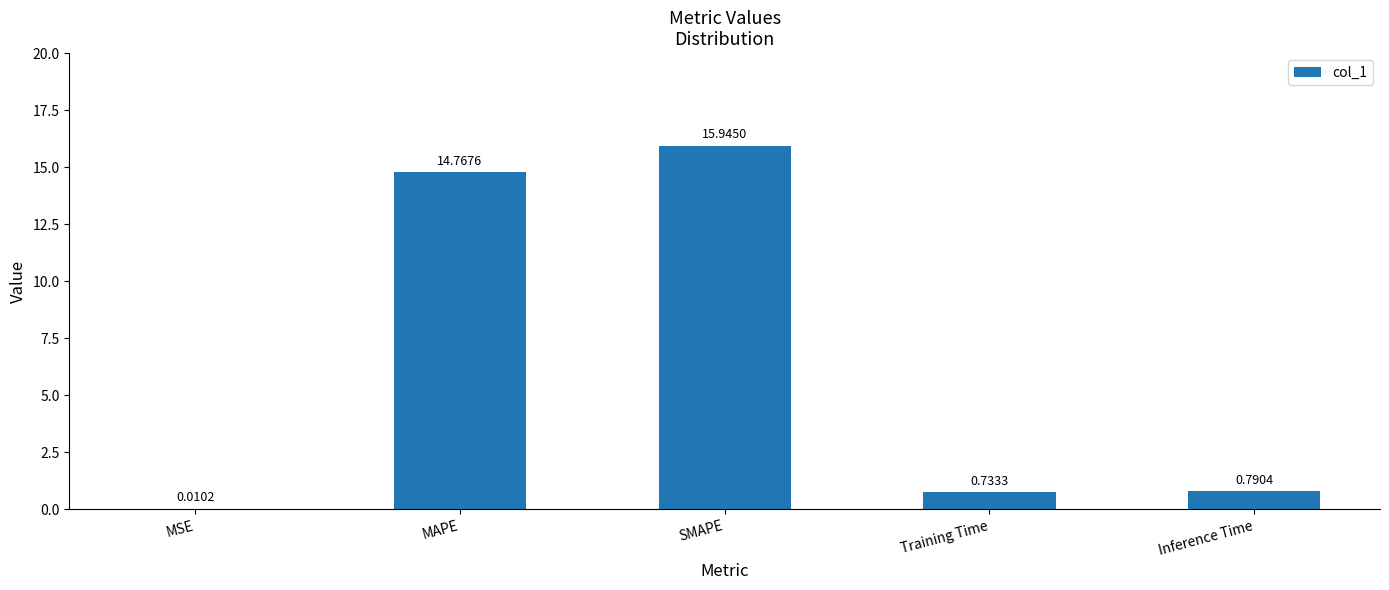

Which category has the highest value across all series?

SMAPE